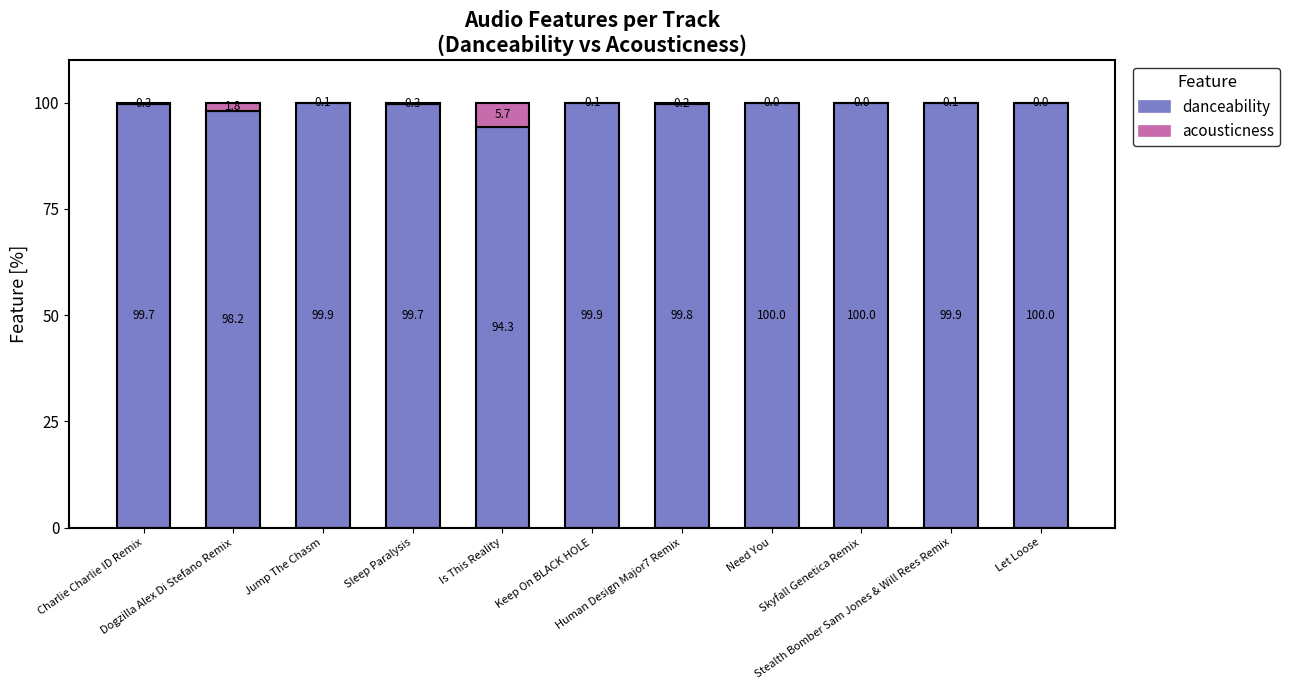

What are all the series names shown in the legend?

danceability, acousticness